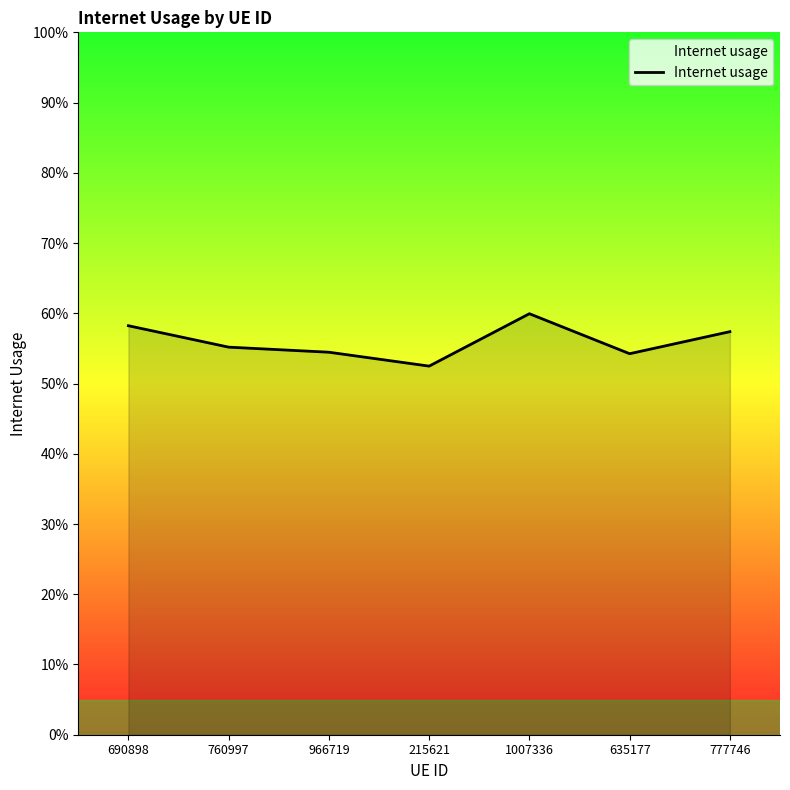

What is the difference between the second highest and minimum values?

0.1